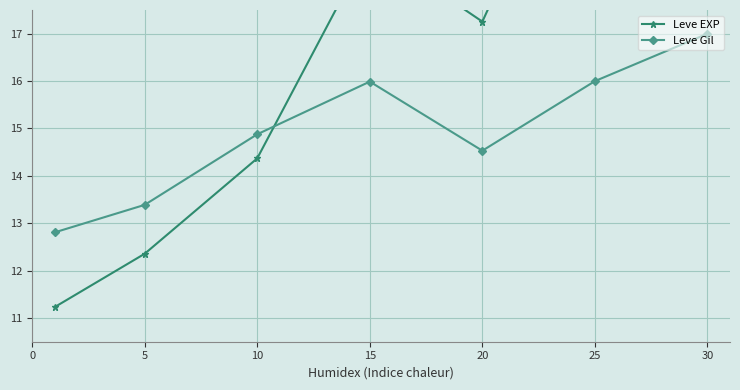

How many times do Leve EXP and Leve Gil cross each other?

1